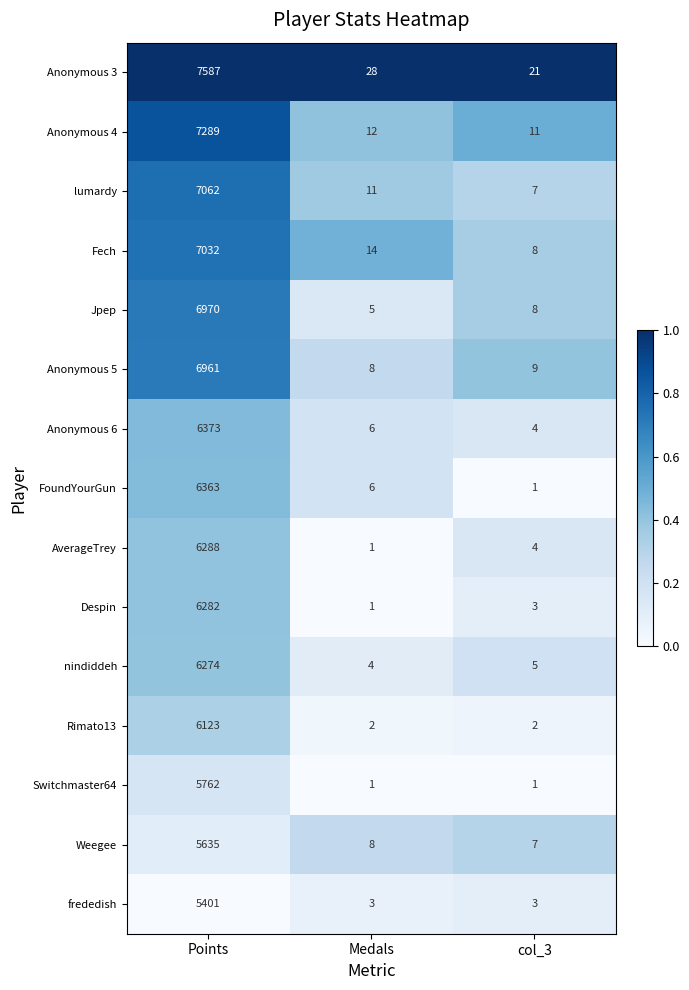

Which series has the widest spread of values?

Anonymous 3